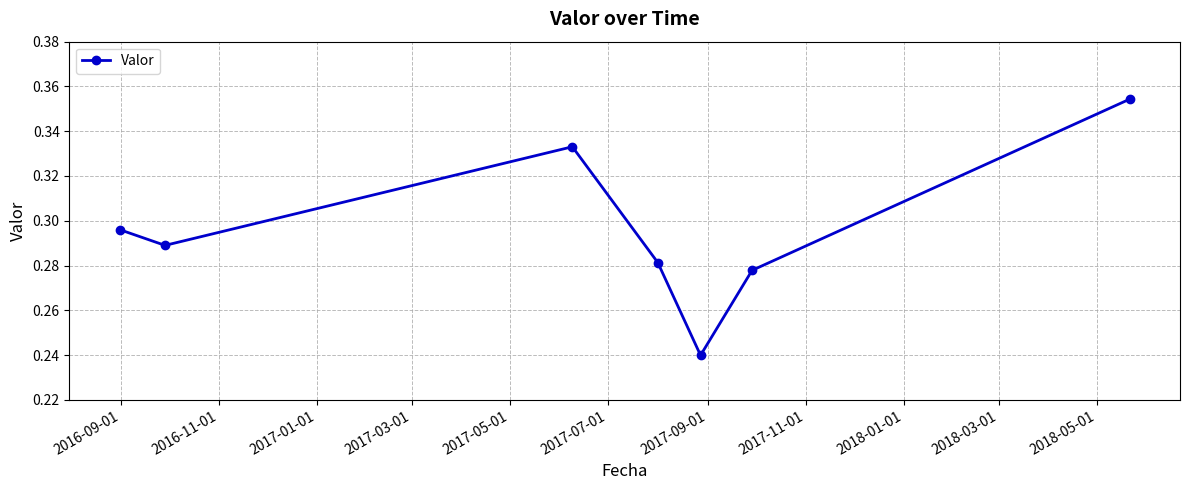

How many values are between 0 and 1?

7